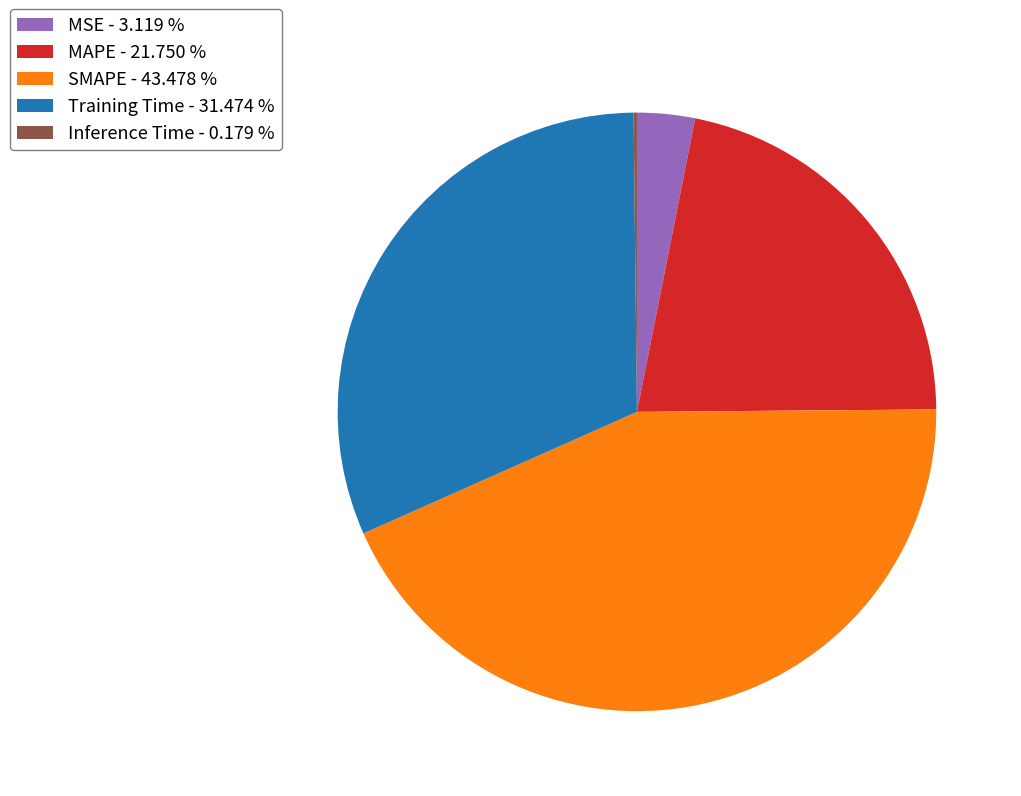

True or false: SMAPE accounts for 43% of the total.

True